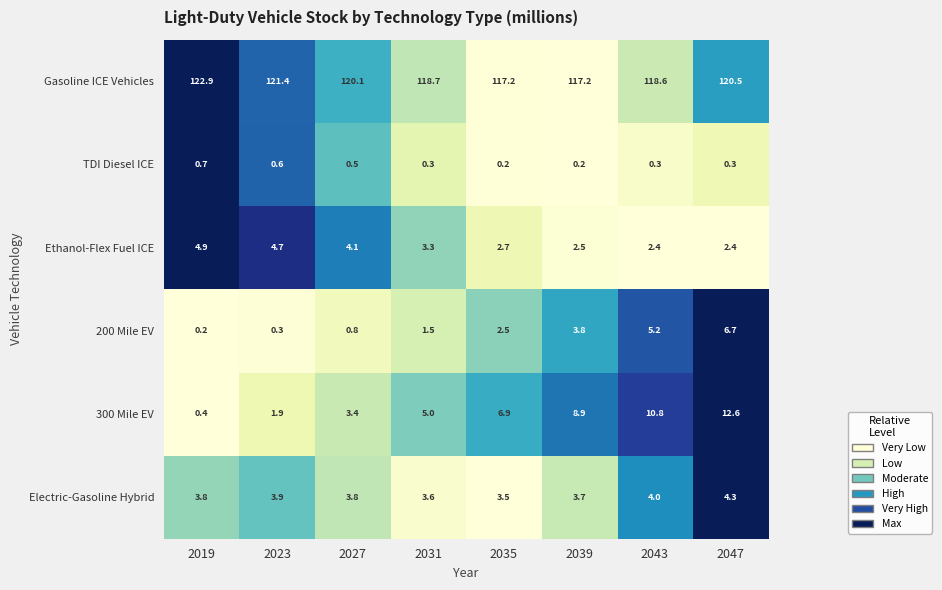

Rank the series by their maximum value, from highest to lowest.

Gasoline ICE Vehicles, 300 Mile EV, 200 Mile EV, Ethanol-Flex Fuel ICE, Electric-Gasoline Hybrid, TDI Diesel ICE